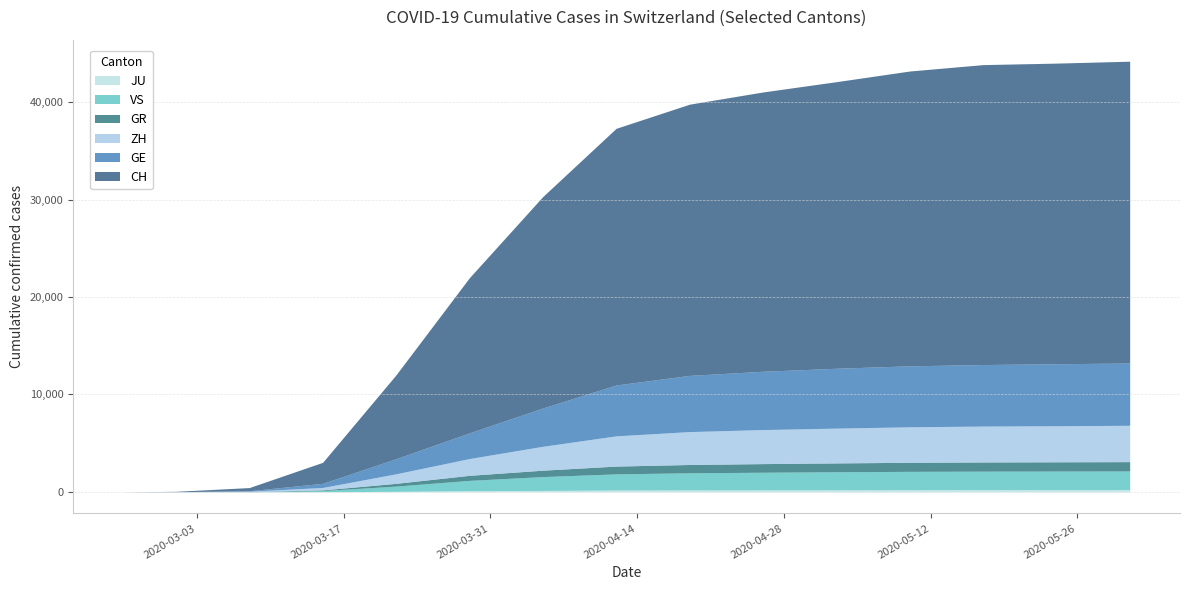

True or false: VS and ZH intersect in this chart.

False